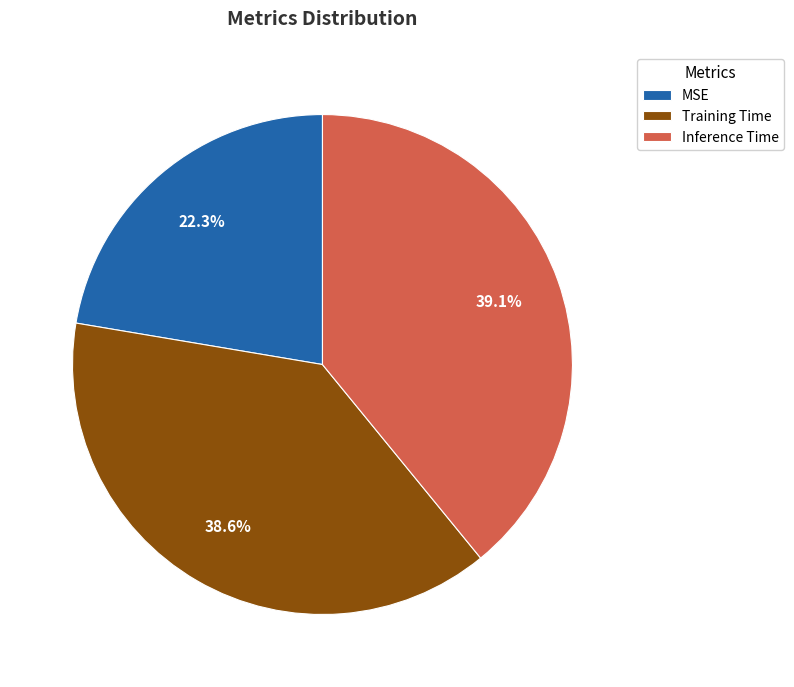

Which slice is the smallest?

MSE